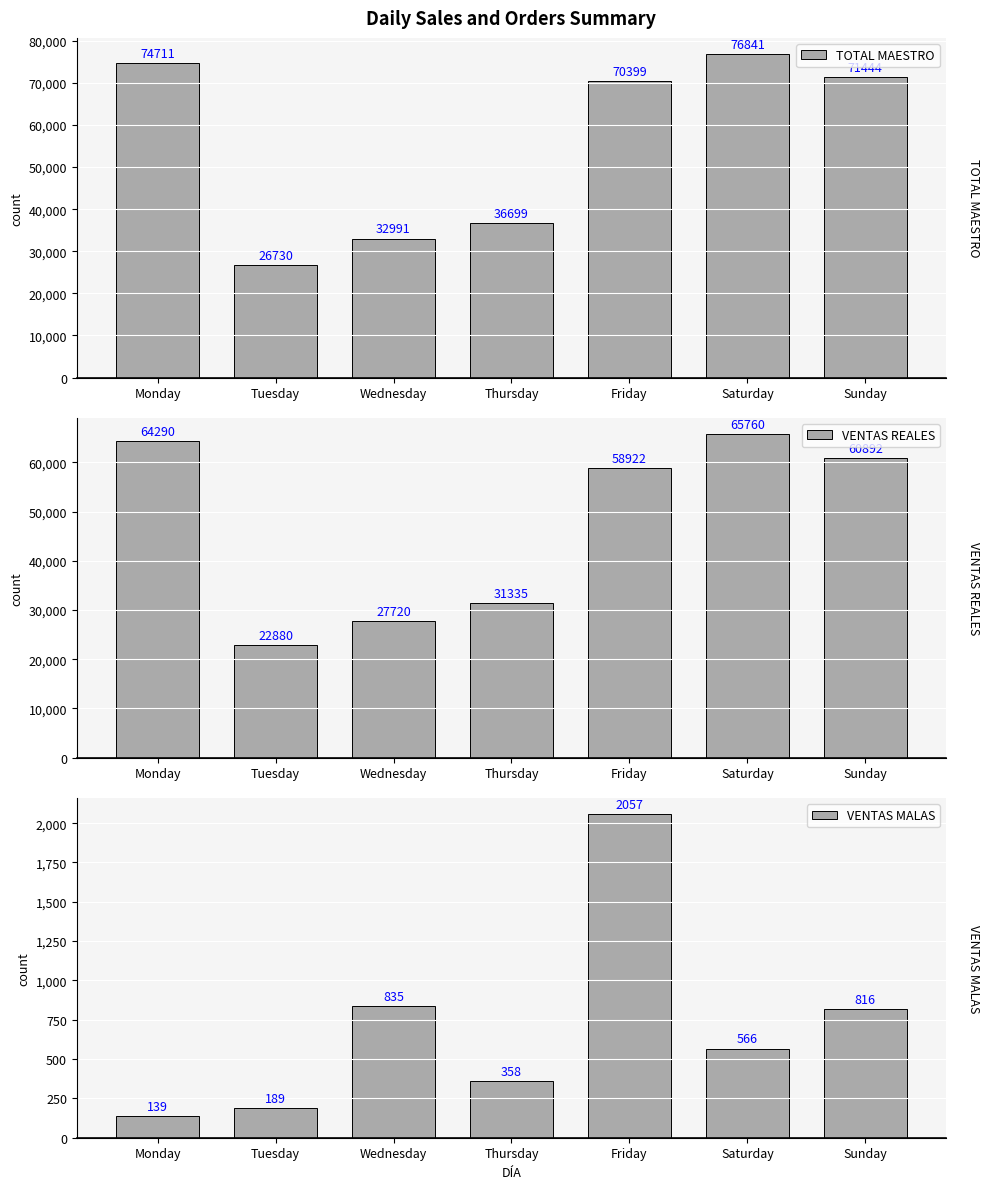

Which series has the widest spread of values?

TOTAL MAESTRO